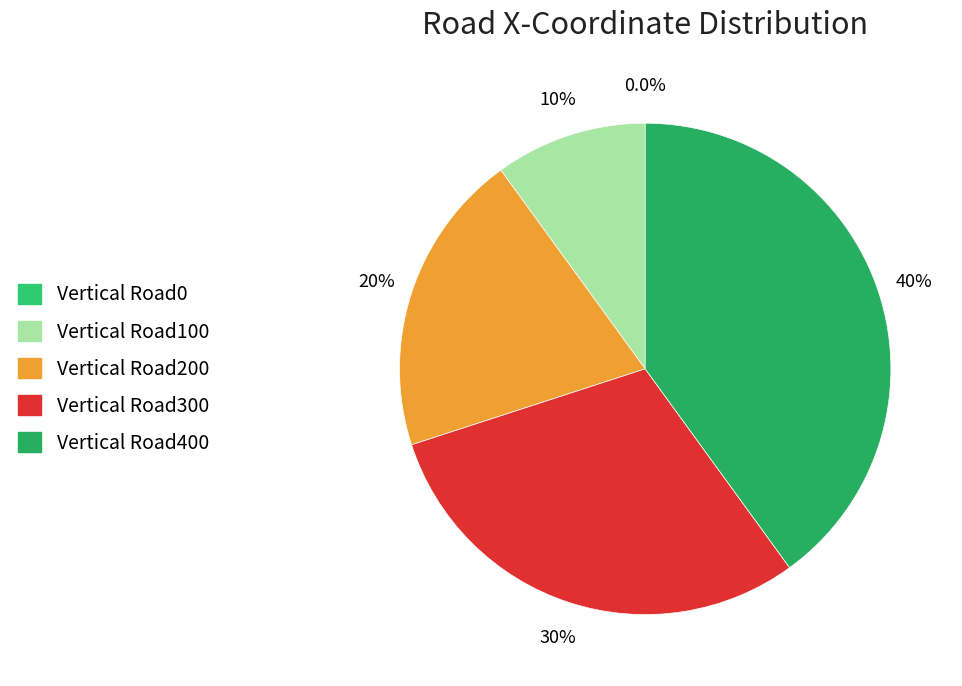

The Vertical Road0 slice represents 8% of the pie. True or false?

False